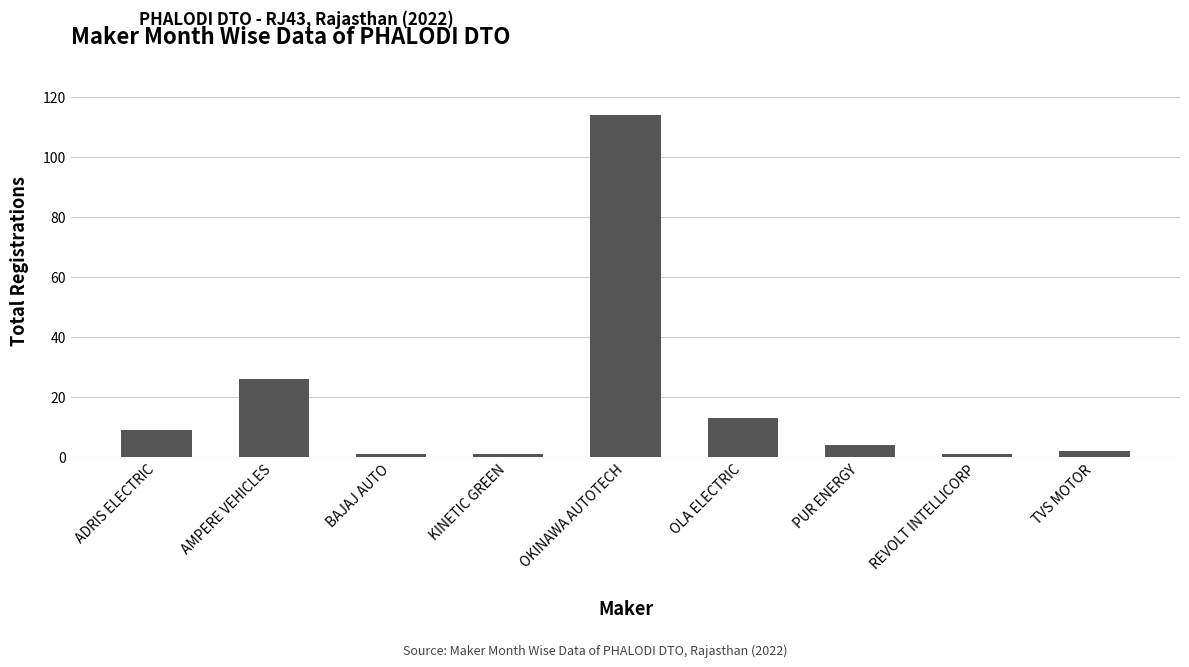

What position from the right is BAJAJ AUTO?

7